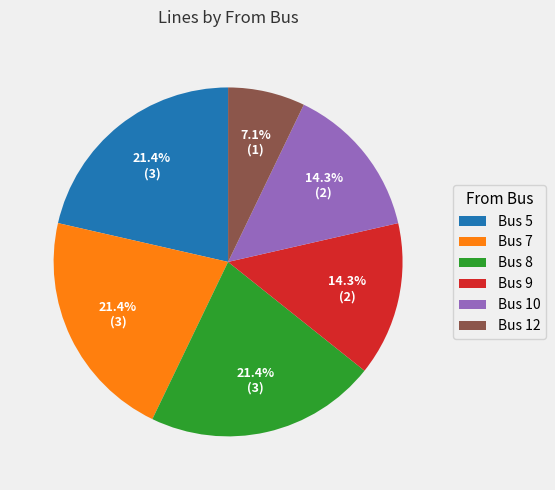

Combined, what portion of the pie is Bus 9 and Bus 7?

35.7%